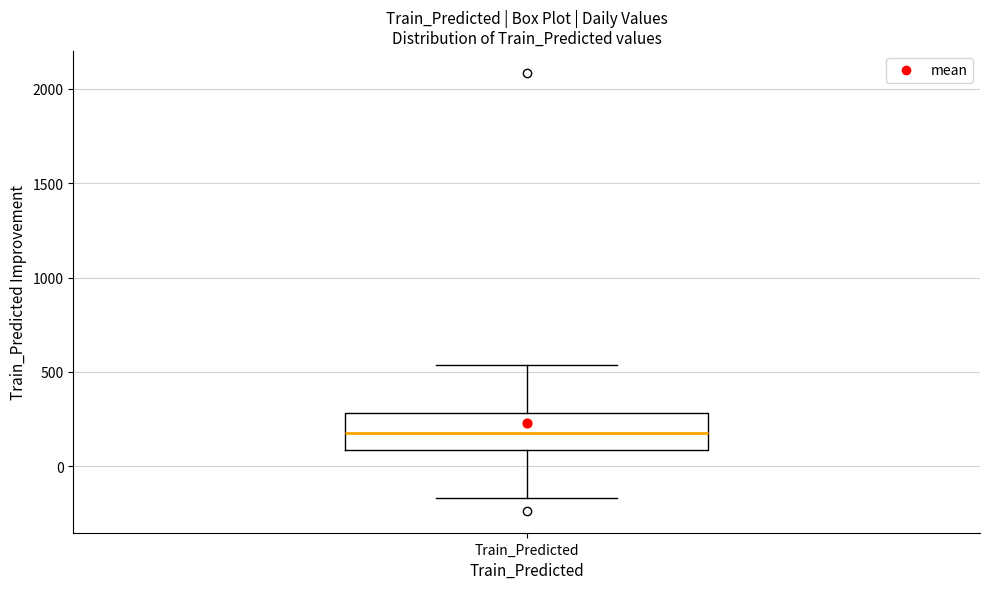

Transcribe this box plot: give where the median line is, the range the box spans, and where the two whiskers end, as read against the y-axis. The values are not printed on the chart, so give them approximately, as read against the axis.

median 200, box 100 to 300, whiskers -150 to 550